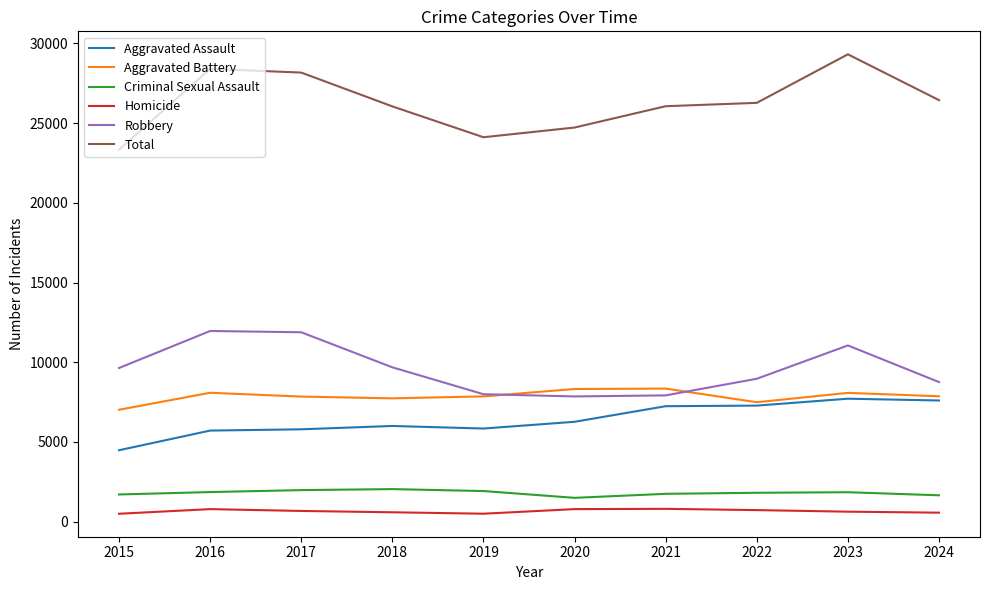

What is the average value of the Homicide series?

655